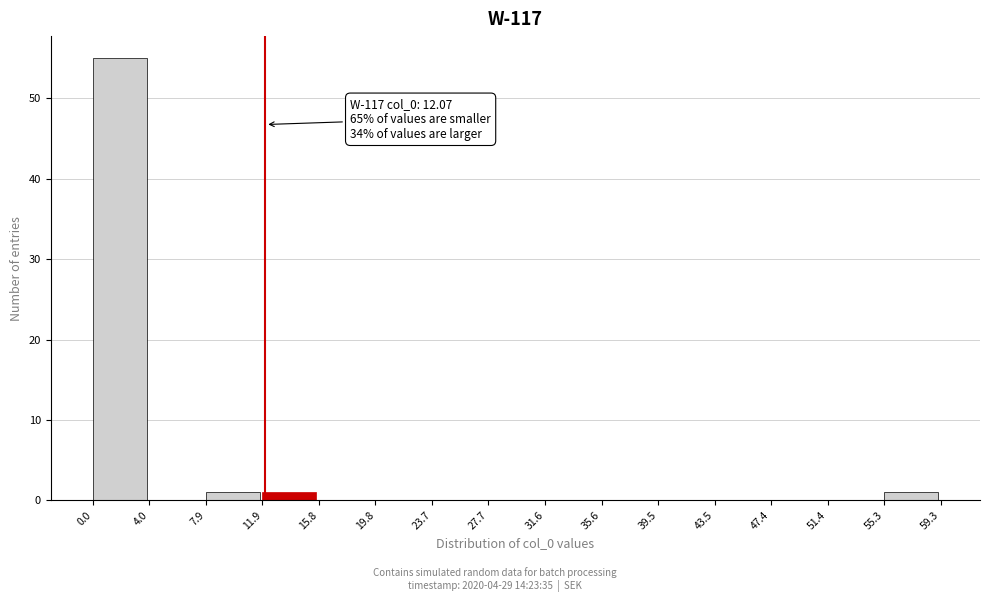

Over which range of the x-axis is the bar tallest?

0.0 to 4.0